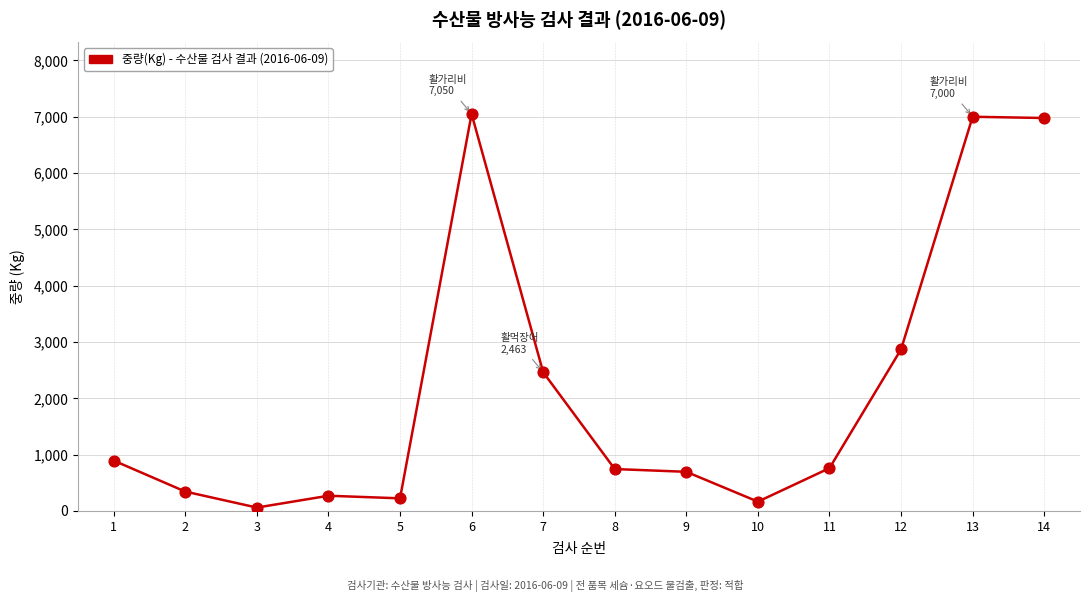

Approximately how many times larger is the value at 10 compared to 4?

0.6